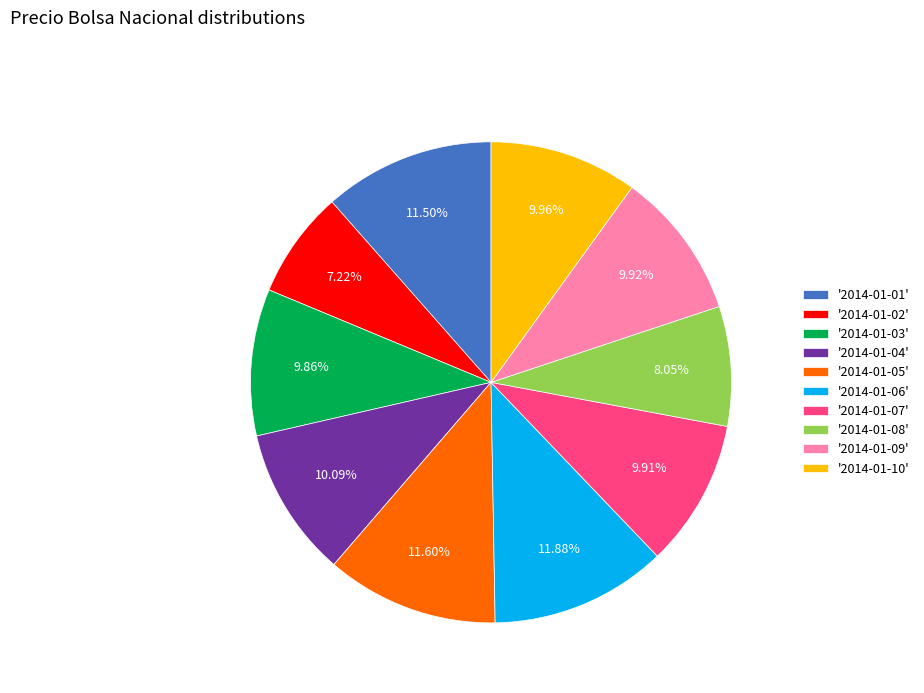

Does '2014-01-03' represent more than half of the total?

No